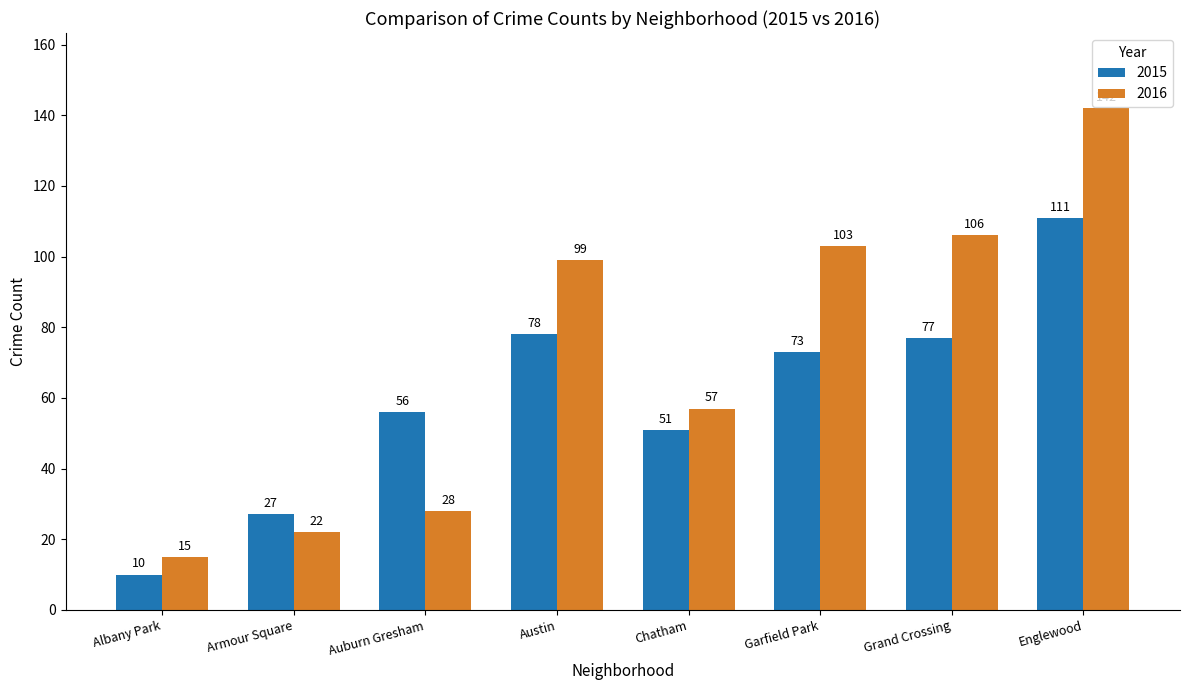

Which series has the widest spread of values?

2016